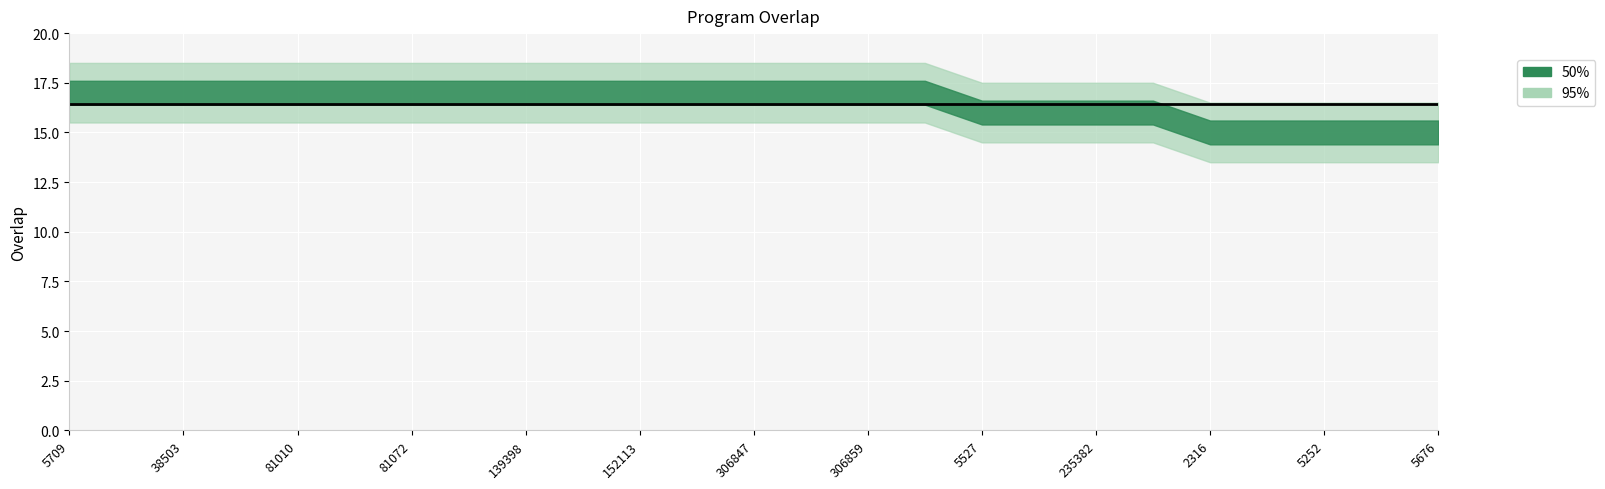

Which has a higher value, 5676 or 2316?

5676